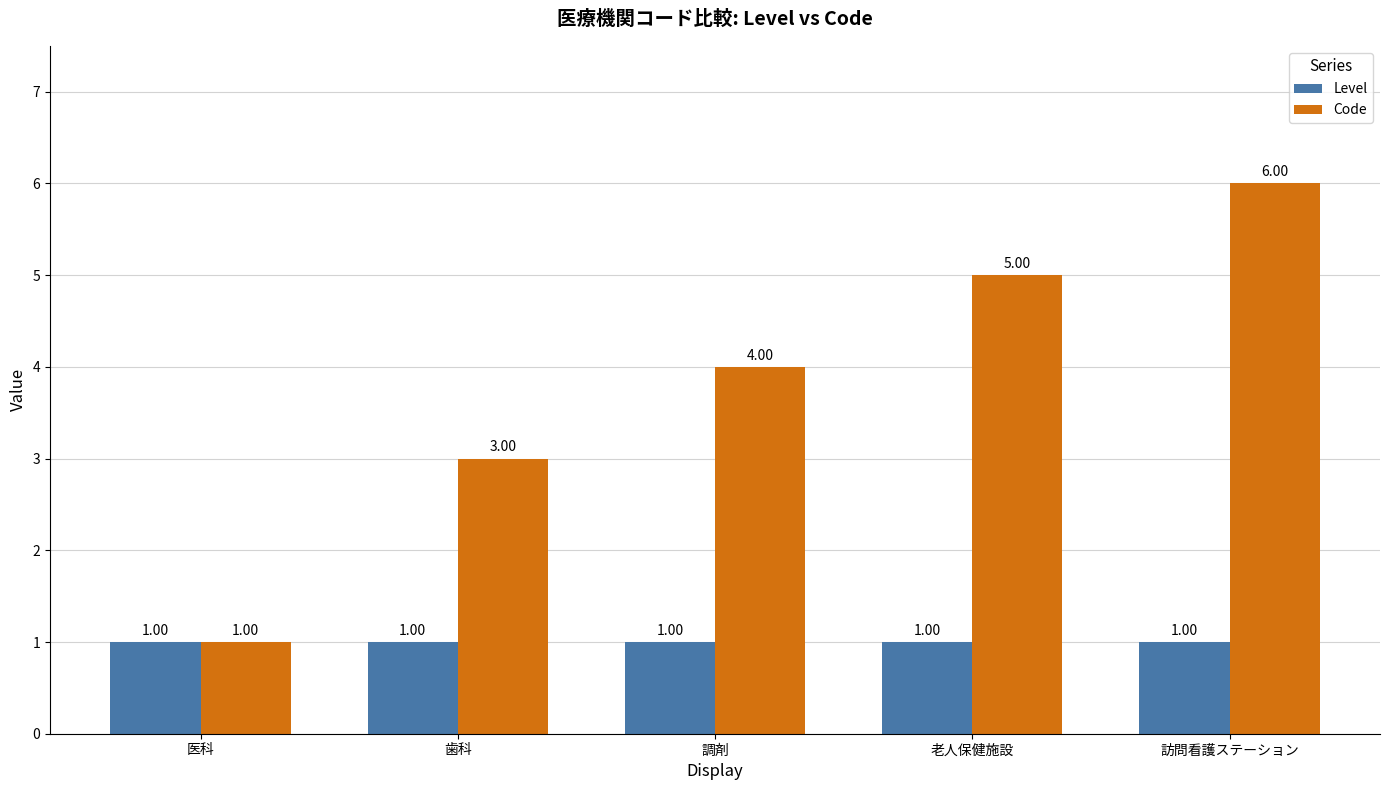

Count the Code values in the range 3 to 5.

3